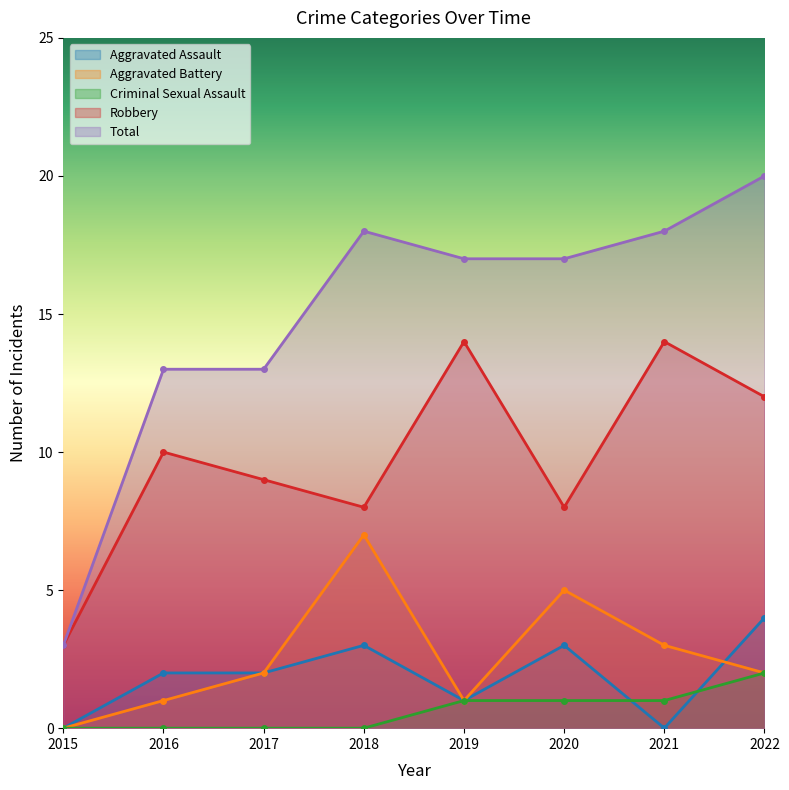

Reading right to left, what are all the values shown in this chart?

Aggravated Assault: 2022=4	2021=0	2020=3	2019=1	2018=3	2017=2	2016=2	2015=0
Aggravated Battery: 2022=2	2021=3	2020=5	2019=1	2018=7	2017=2	2016=1	2015=0
Criminal Sexual Assault: 2022=2	2021=1	2020=1	2019=1	2018=0	2017=0	2016=0	2015=0
Robbery: 2022=12	2021=14	2020=8	2019=14	2018=8	2017=9	2016=10	2015=3
Total: 2022=20	2021=18	2020=17	2019=17	2018=18	2017=13	2016=13	2015=3